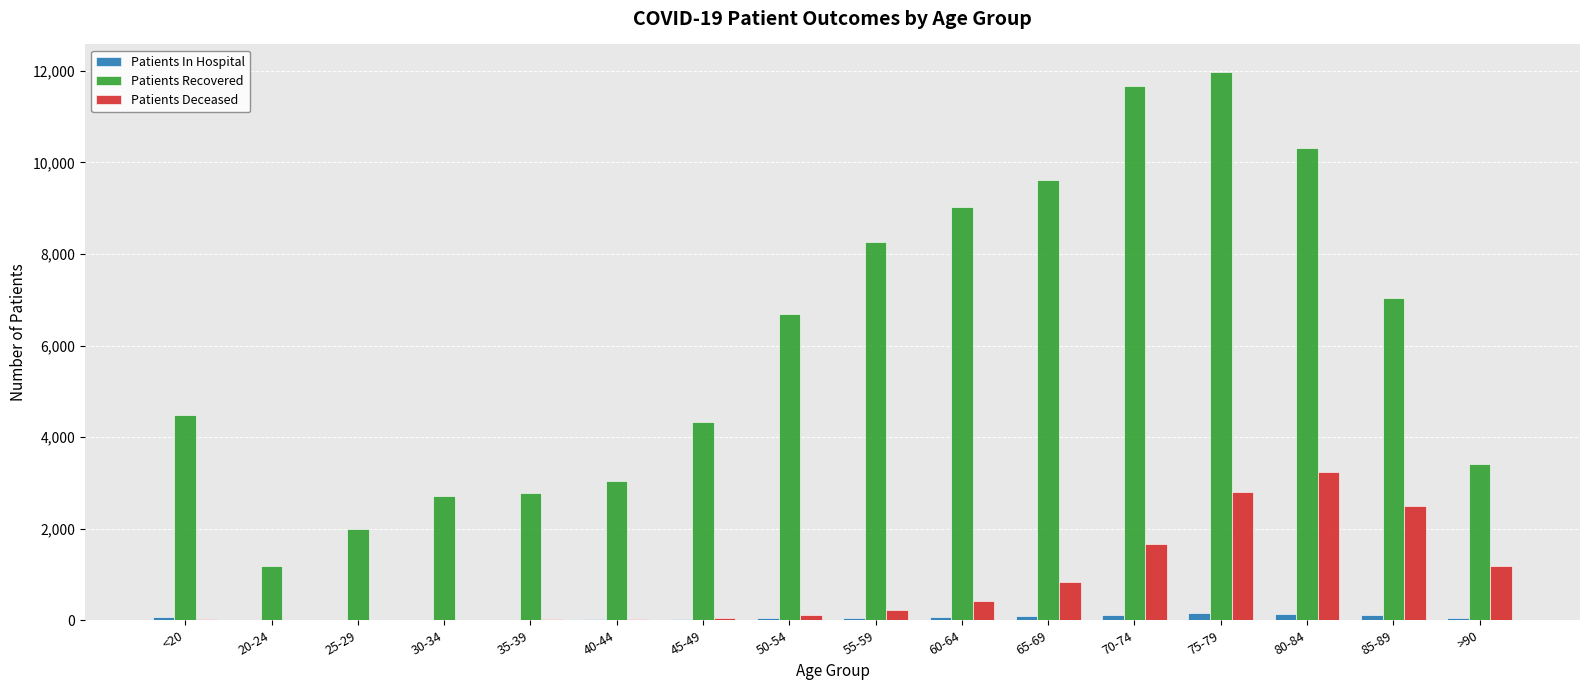

Which series has the largest total across all categories?

Patients Recovered